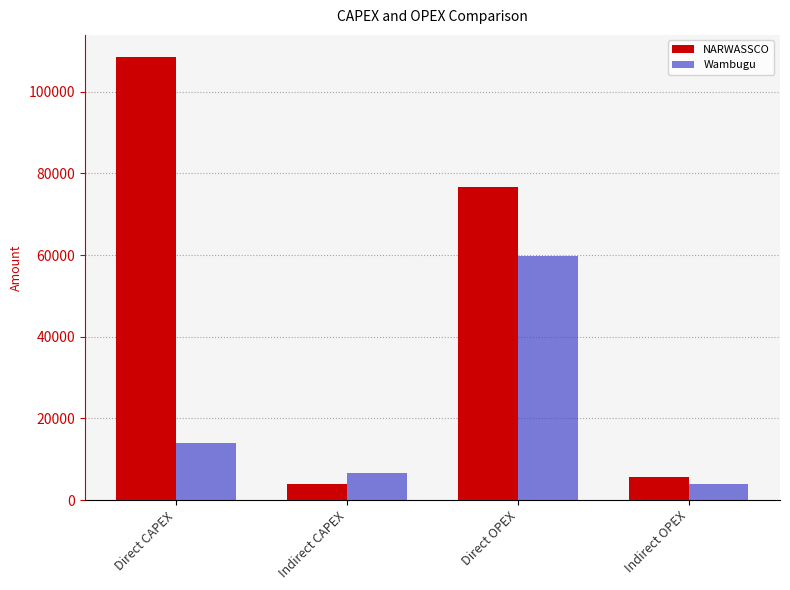

Reading left to right, extract all data points from this chart.

NARWASSCO: 108496.6	4000.5	76787.3	5711.4
Wambugu: 13966.1	6654.5	59820.8	4052.0